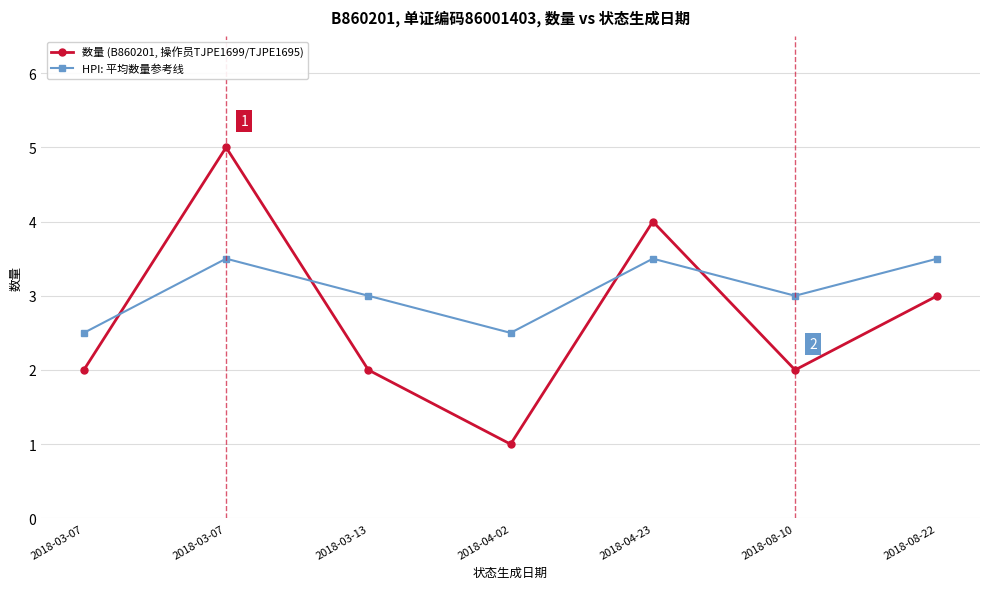

How many intersections are there between HPI: 平均数量参考线 and 数量 (B860201, 操作员TJPE1699/TJPE1695)?

4